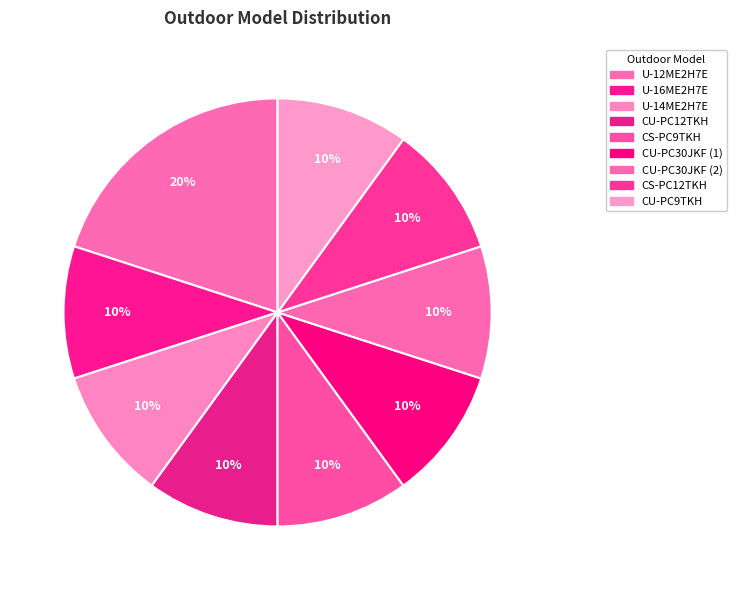

To the nearest percent, what is the difference between the largest and smallest slice percentages?

10%